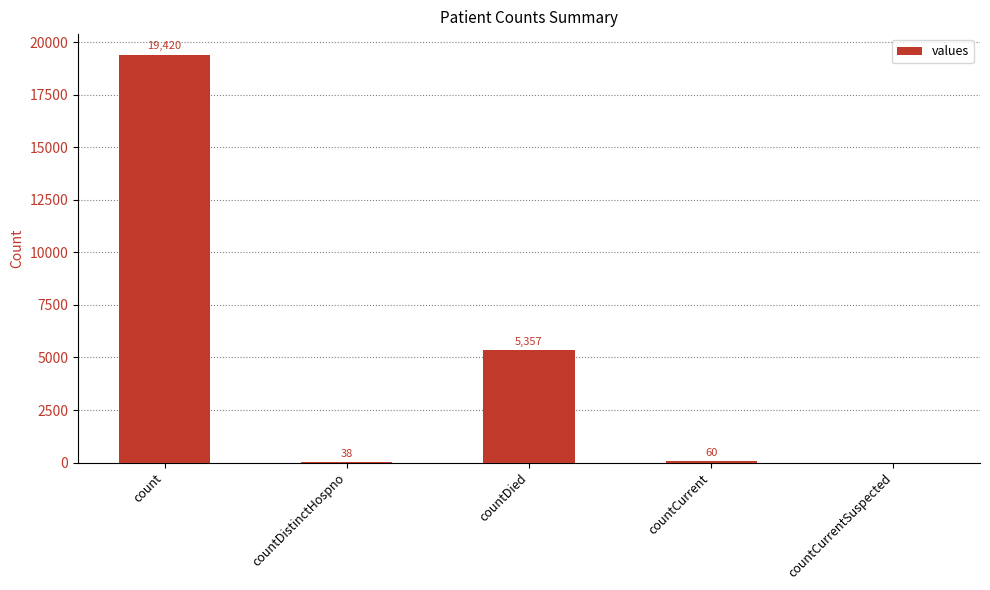

Count the number of data series in this chart.

1